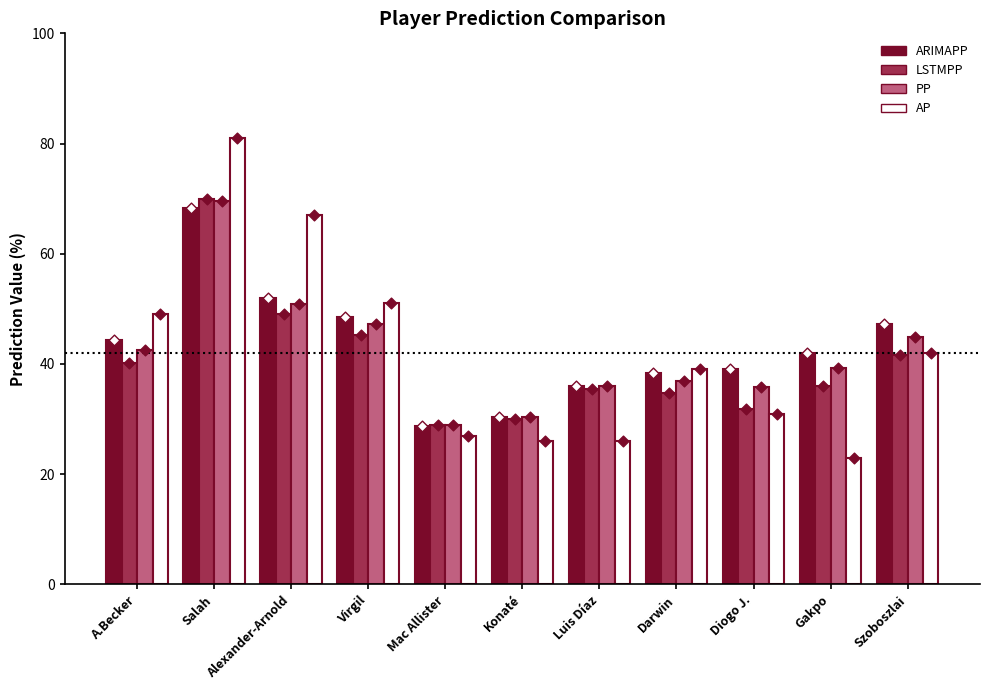

Which series reaches the minimum Y coordinate?

AP